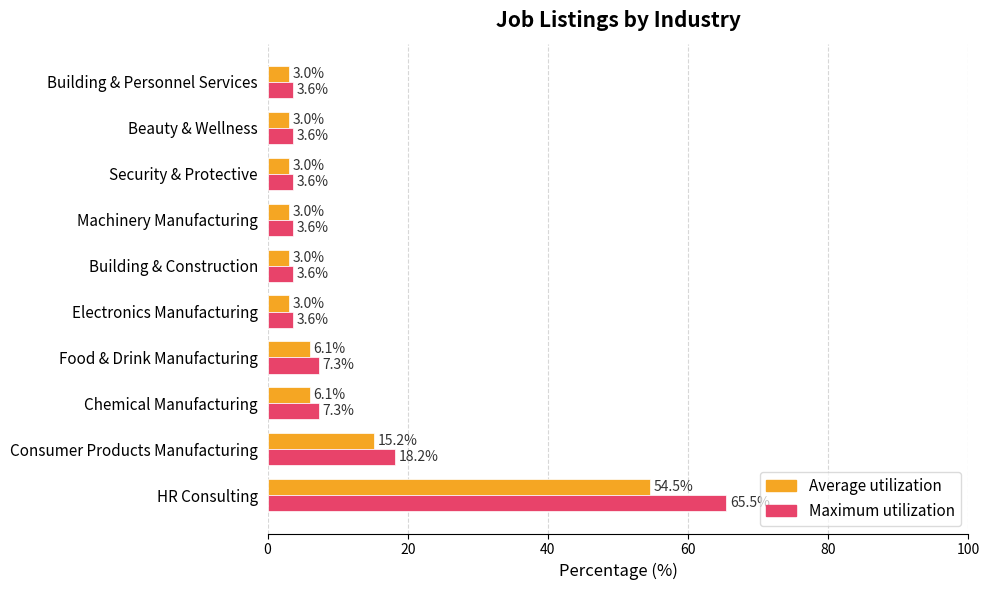

True or false: Average utilization has a value of 29.1 at HR Consulting.

False